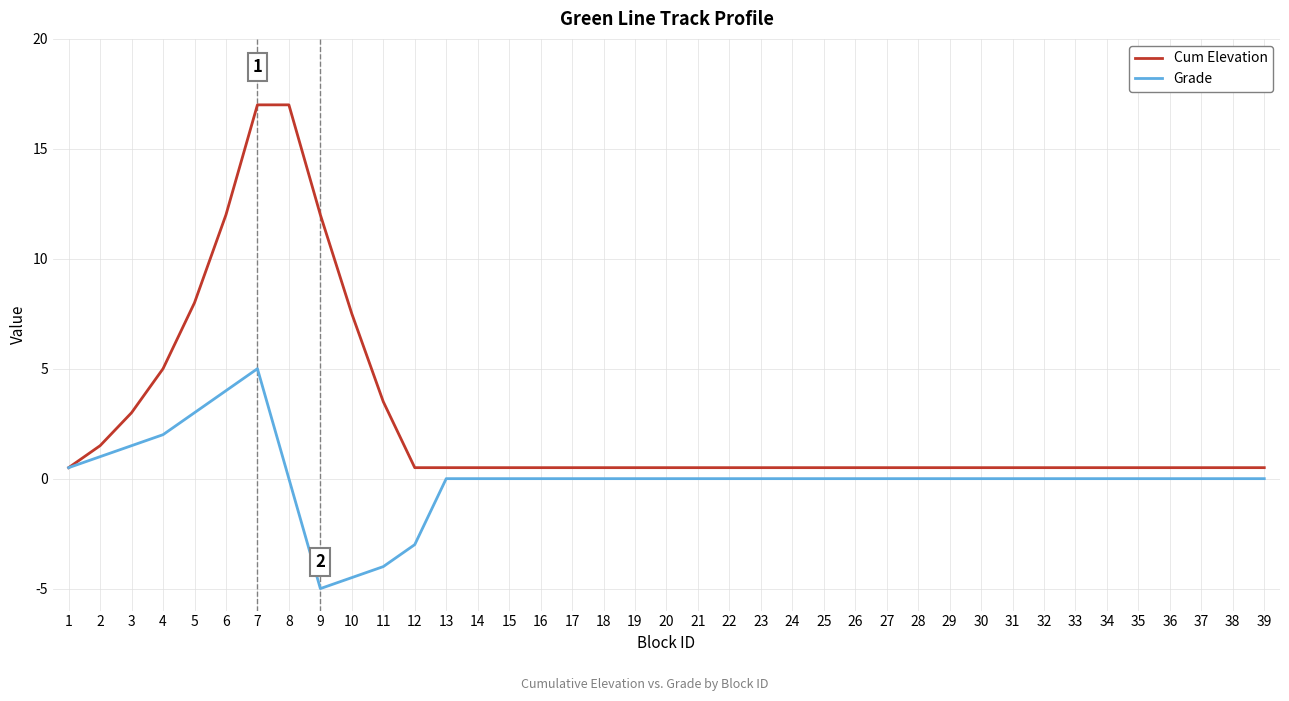

Reading left to right, what are all the values shown in this chart?

Cum Elevation: 1=0.5	2=1.5	3=3.0	4=5.0	5=8.0	6=12.0	7=17.0	8=17.0	9=12.0	10=7.5	11=3.5	12=0.5	13=0.5	14=0.5	15=0.5	16=0.5	17=0.5	18=0.5	19=0.5	20=0.5	21=0.5	22=0.5	23=0.5	24=0.5	25=0.5	26=0.5	27=0.5	28=0.5	29=0.5	30=0.5	31=0.5	32=0.5	33=0.5	34=0.5	35=0.5	36=0.5	37=0.5	38=0.5	39=0.5
Grade: 1=0.5	2=1.0	3=1.5	4=2.0	5=3.0	6=4.0	7=5.0	8=0.0	9=-5.0	10=-4.5	11=-4.0	12=-3.0	13=0.0	14=0.0	15=0.0	16=0.0	17=0.0	18=0.0	19=0.0	20=0.0	21=0.0	22=0.0	23=0.0	24=0.0	25=0.0	26=0.0	27=0.0	28=0.0	29=0.0	30=0.0	31=0.0	32=0.0	33=0.0	34=0.0	35=0.0	36=0.0	37=0.0	38=0.0	39=0.0